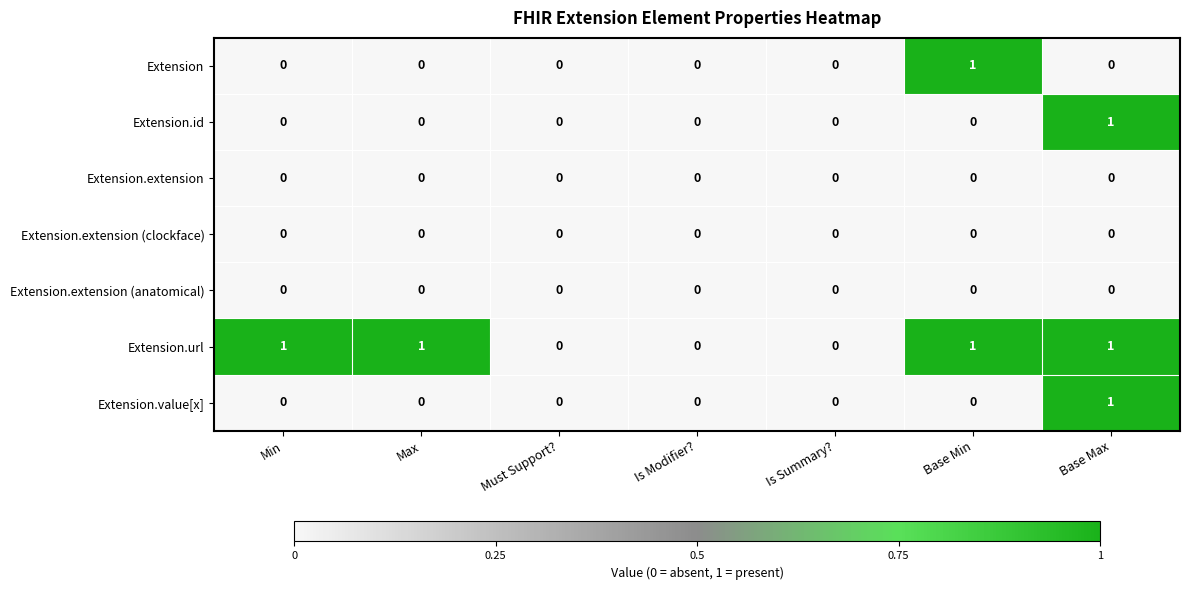

What is the total value across all series at Min?

1